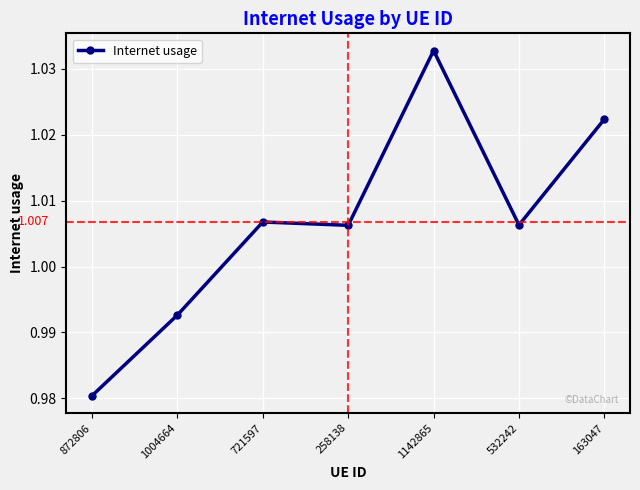

How many interior local valleys (lower than both neighbors) does the data have?

2